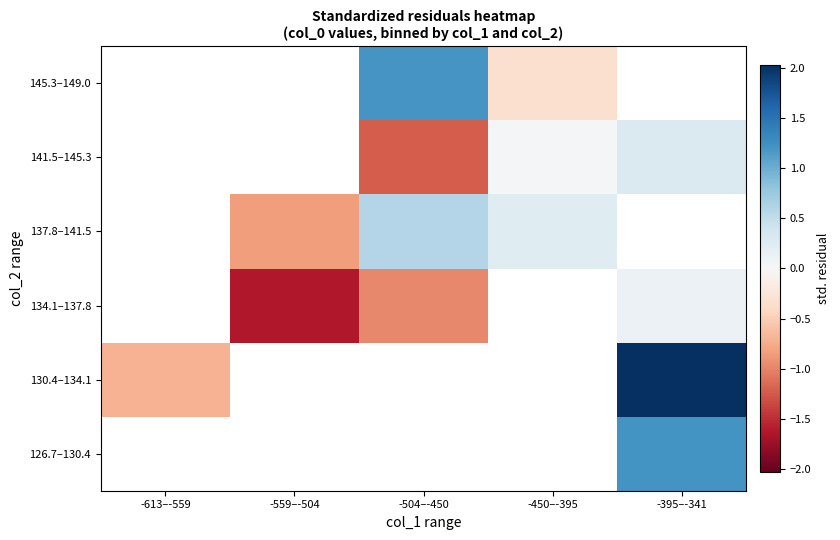

Where does the 141.5–145.3 series first go above -1?

-450–-395